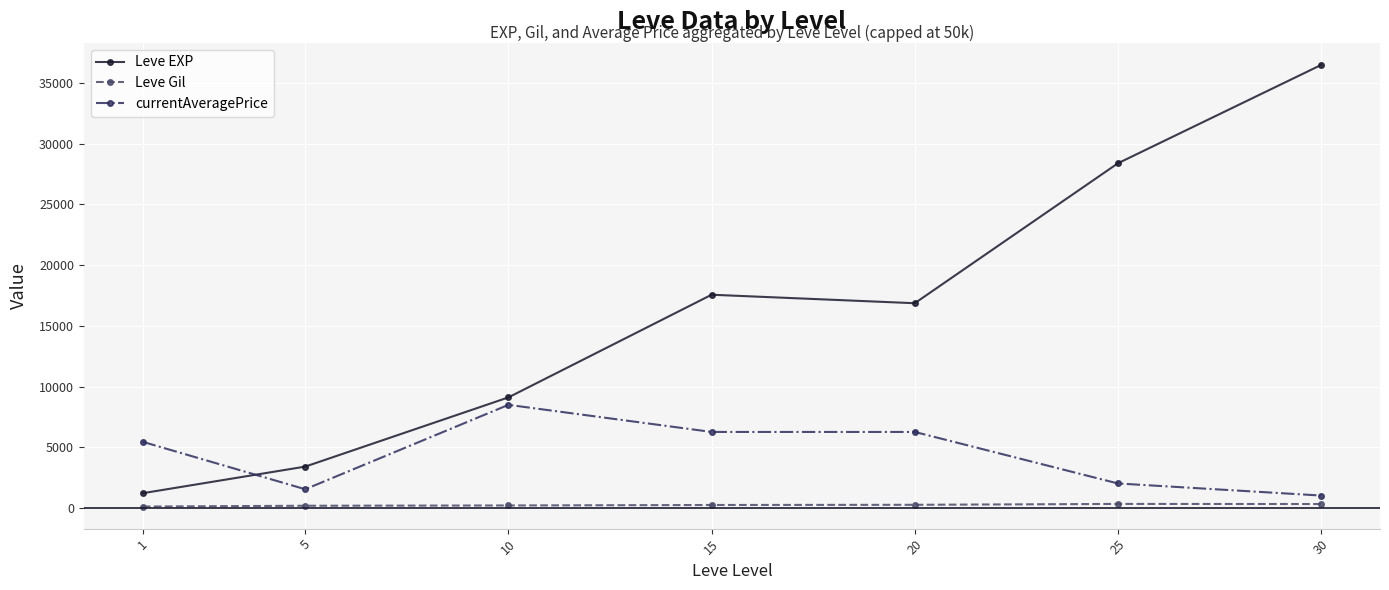

The Leve Gil series shows 320.8 at 30. True or false?

True